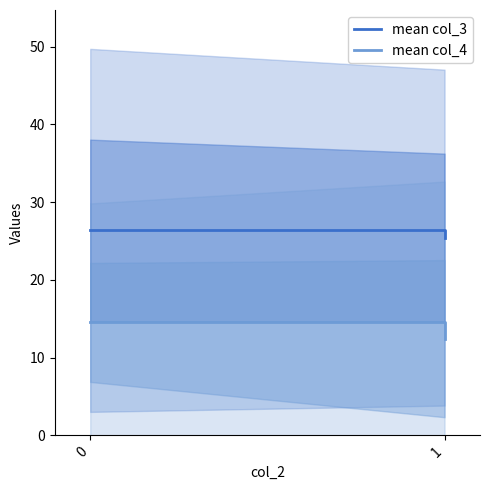

Reading right to left, what are all the values shown in this chart?

mean col_3: 25.4	26.4
mean col_4: 12.4	14.5